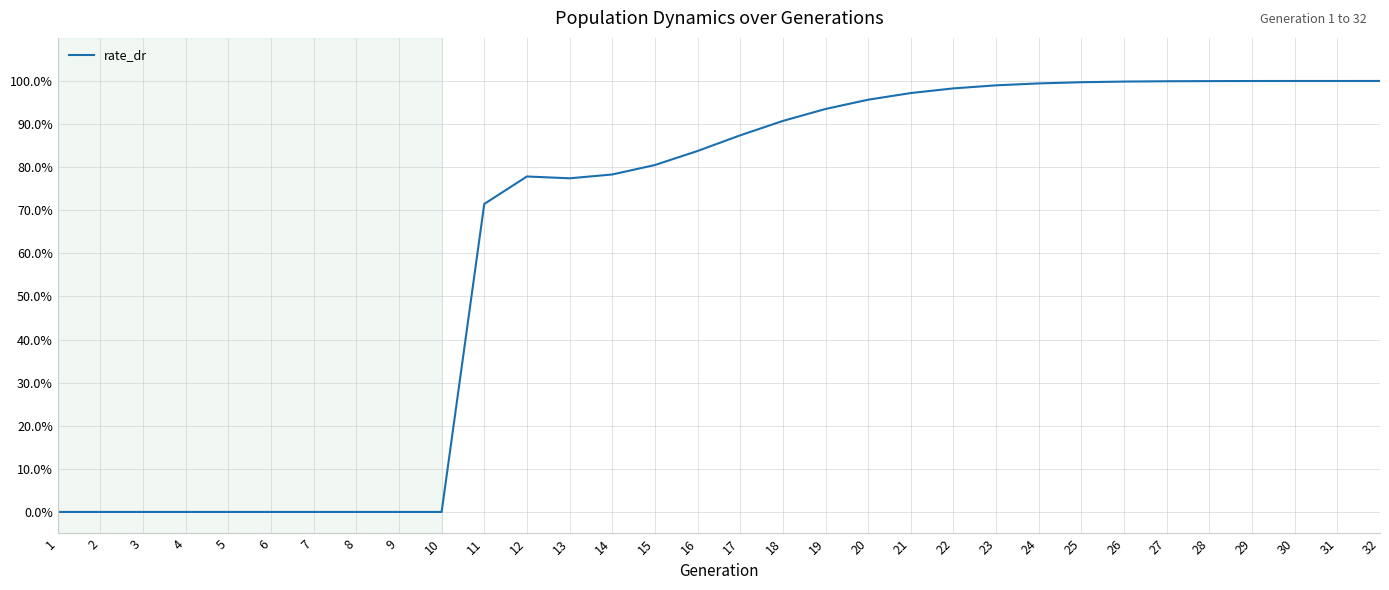

What is the greatest value displayed?

100.0